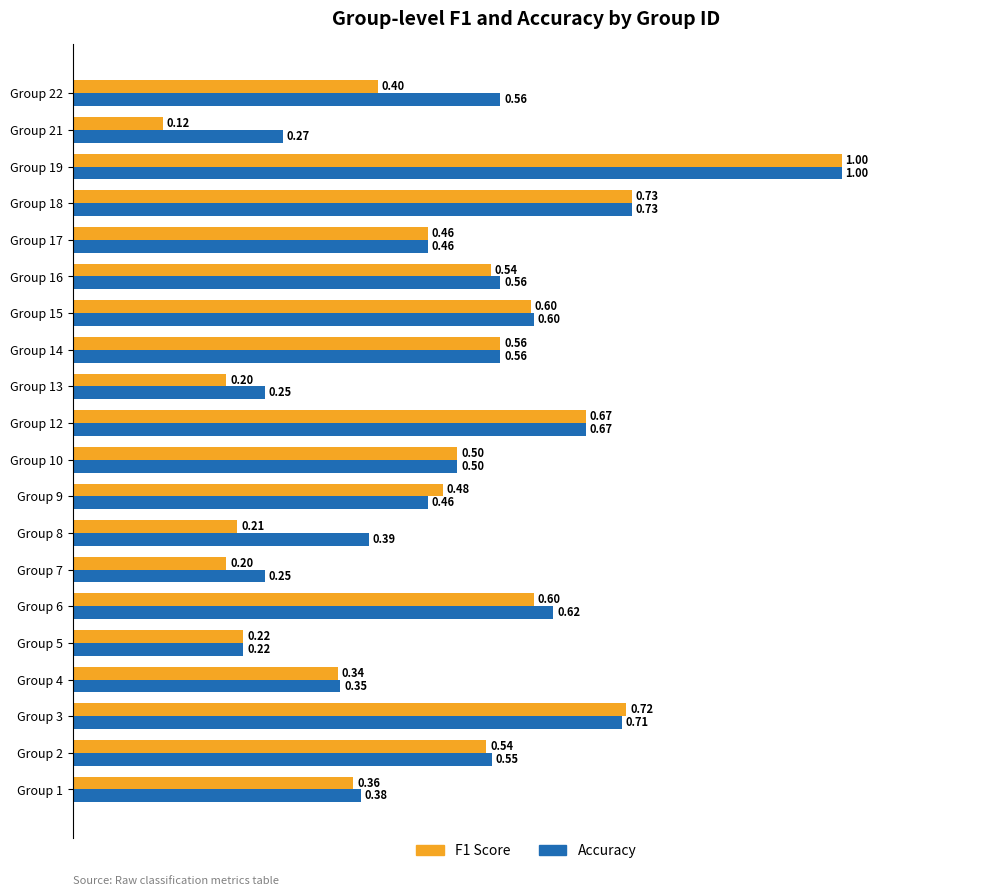

How many series are shown in this chart?

2